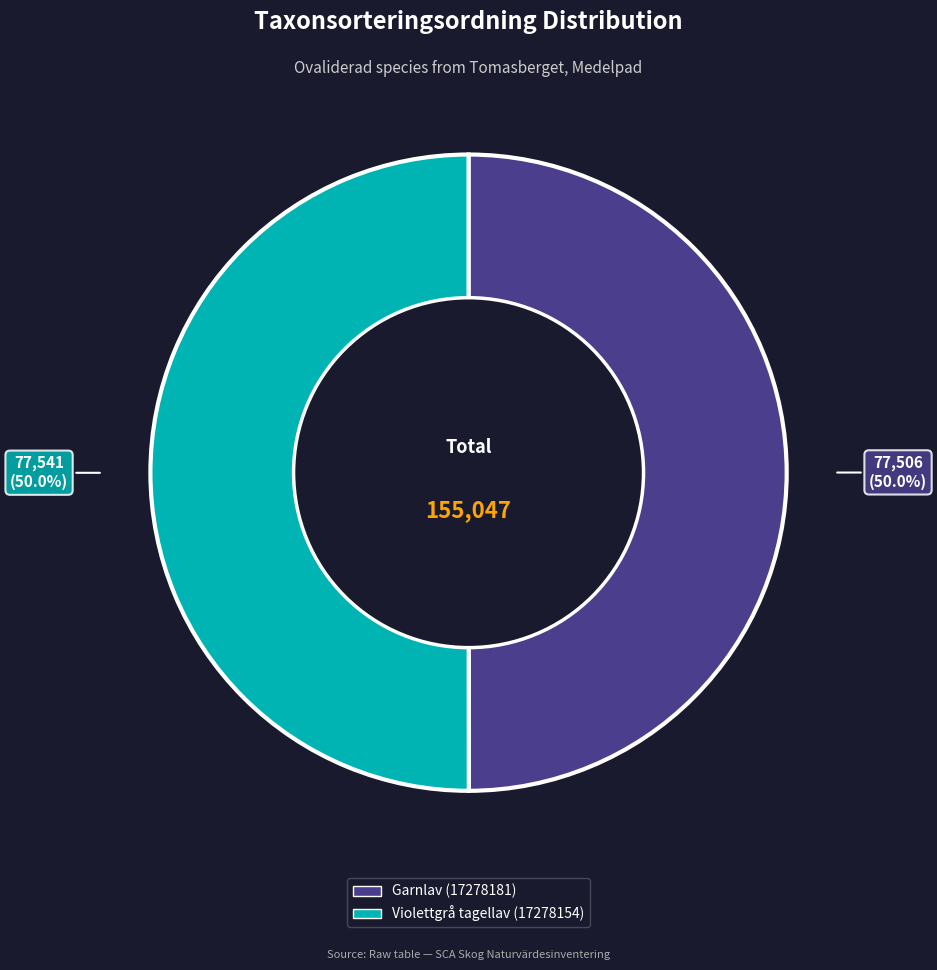

Count the number of slices in the pie.

2